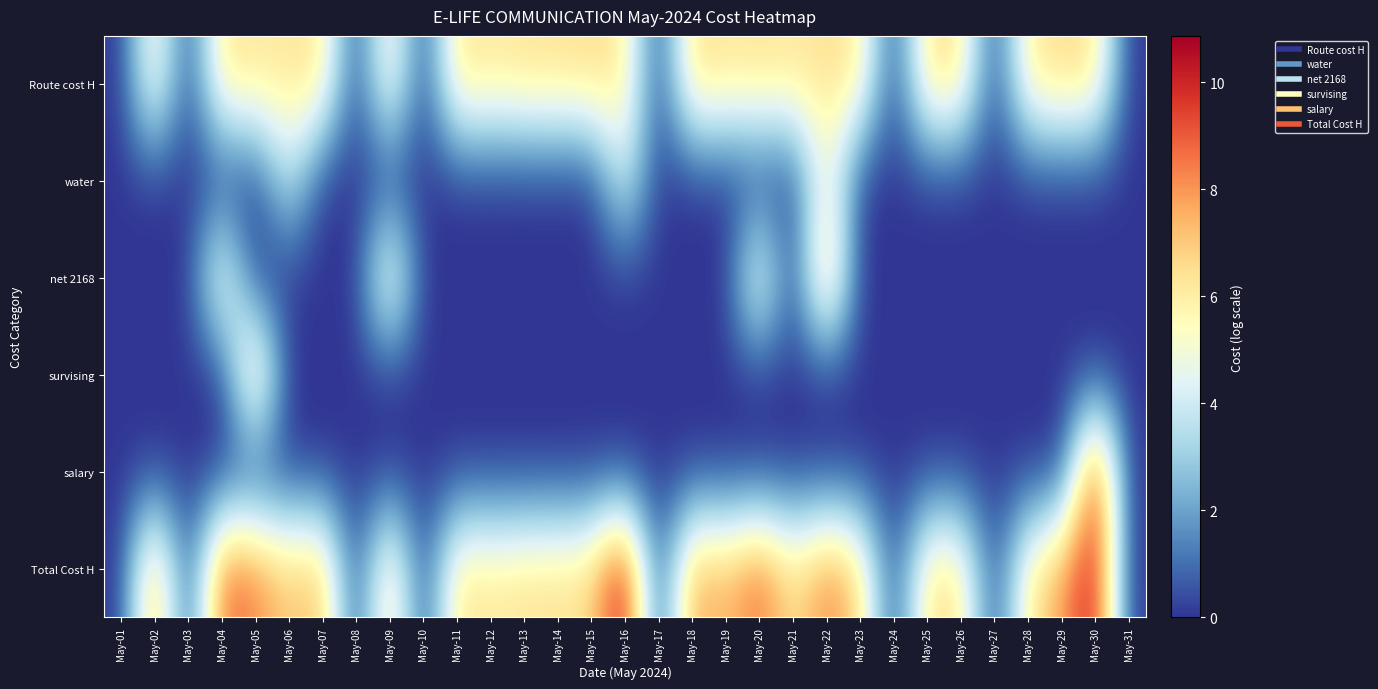

Which label corresponds to the smallest value in the chart?

May-01